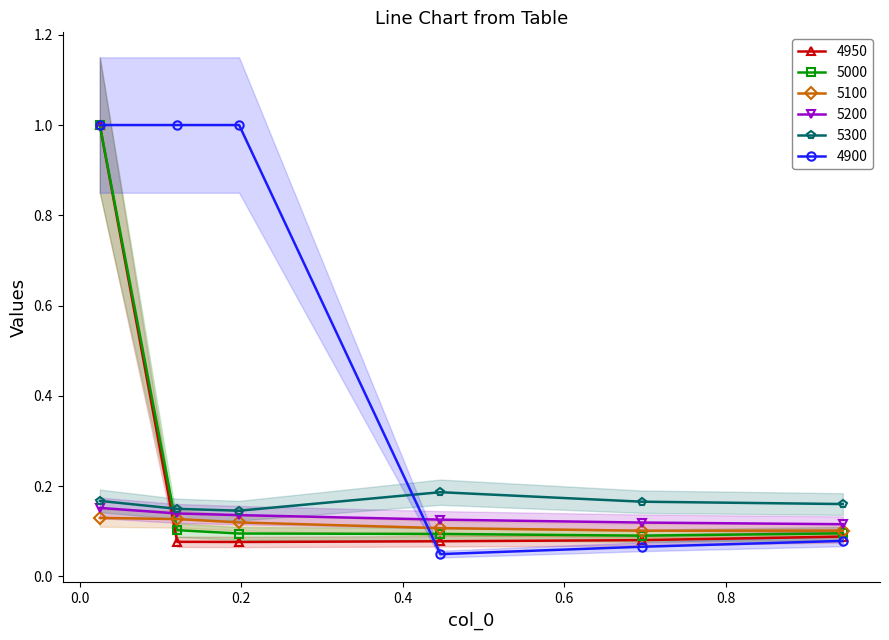

How many intersections are there between 4950 and 5200?

1